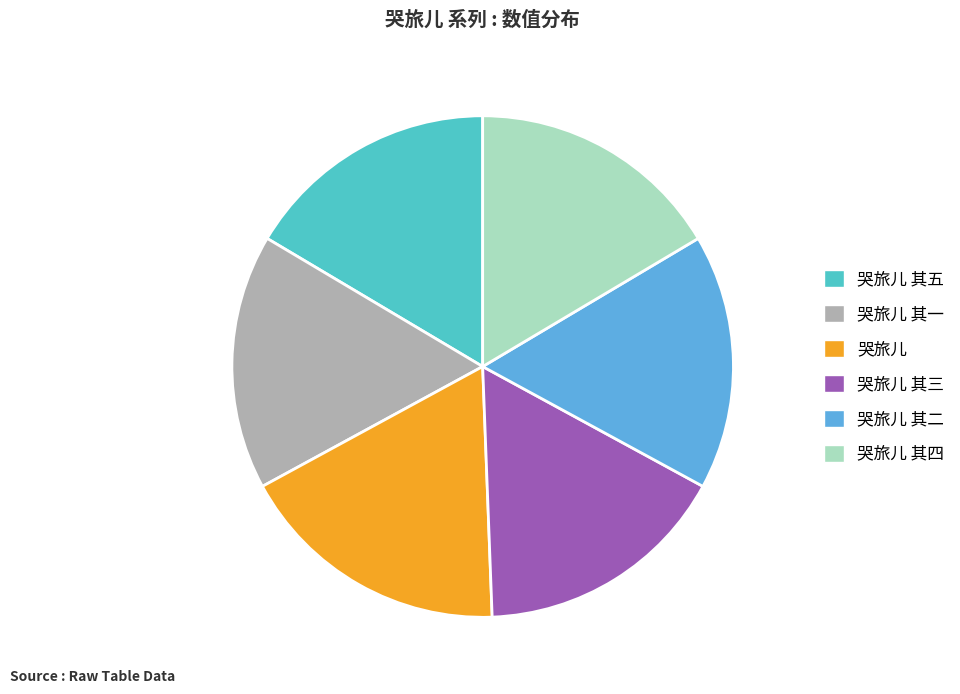

True or false: 哭旅儿 accounts for 31% of the total.

False